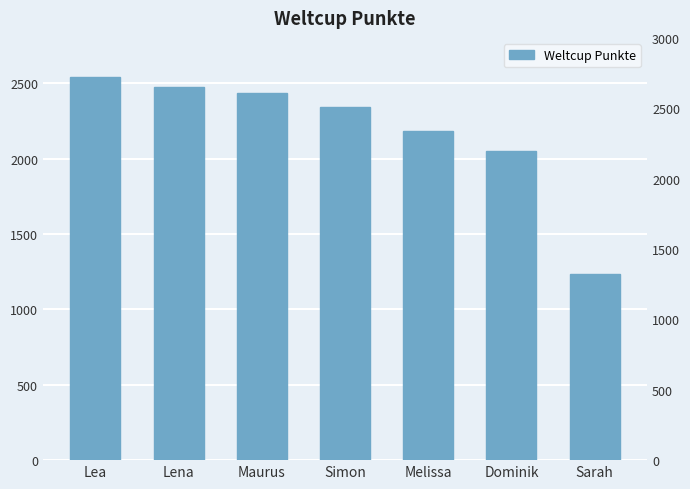

Where is the data nearest to the value 1887?

Dominik